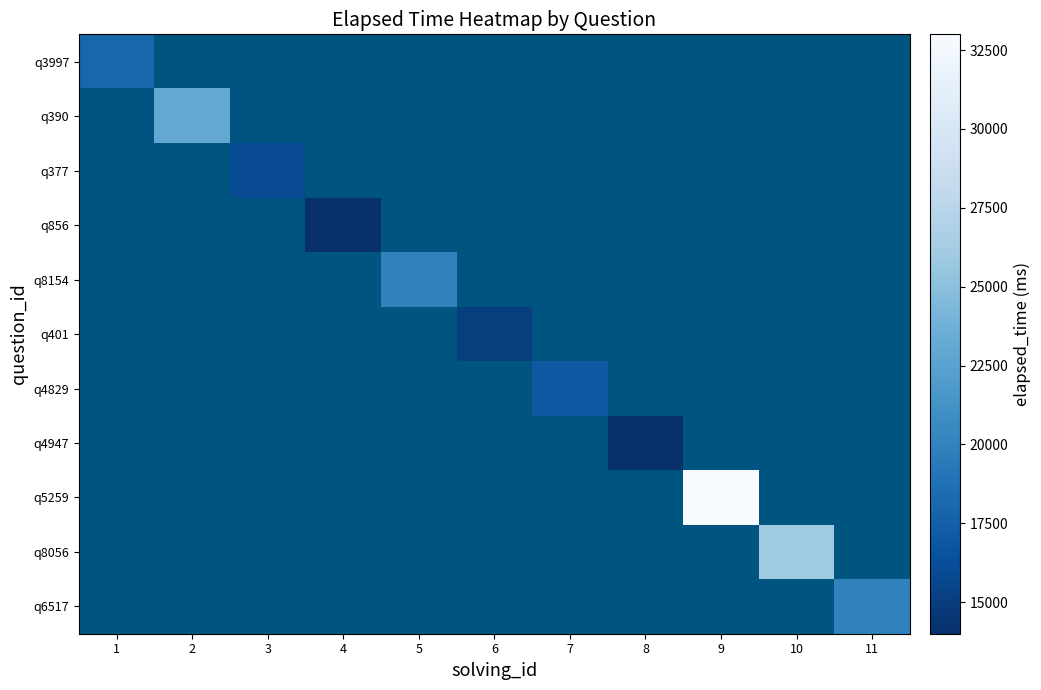

True or false: q4947 has a value of 14000.0 at 8.

True